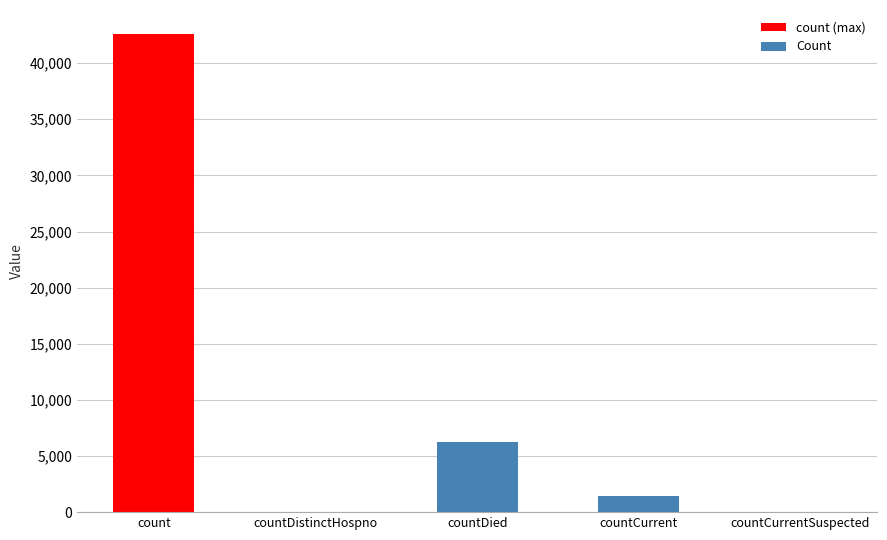

What is the greatest value displayed?

42607